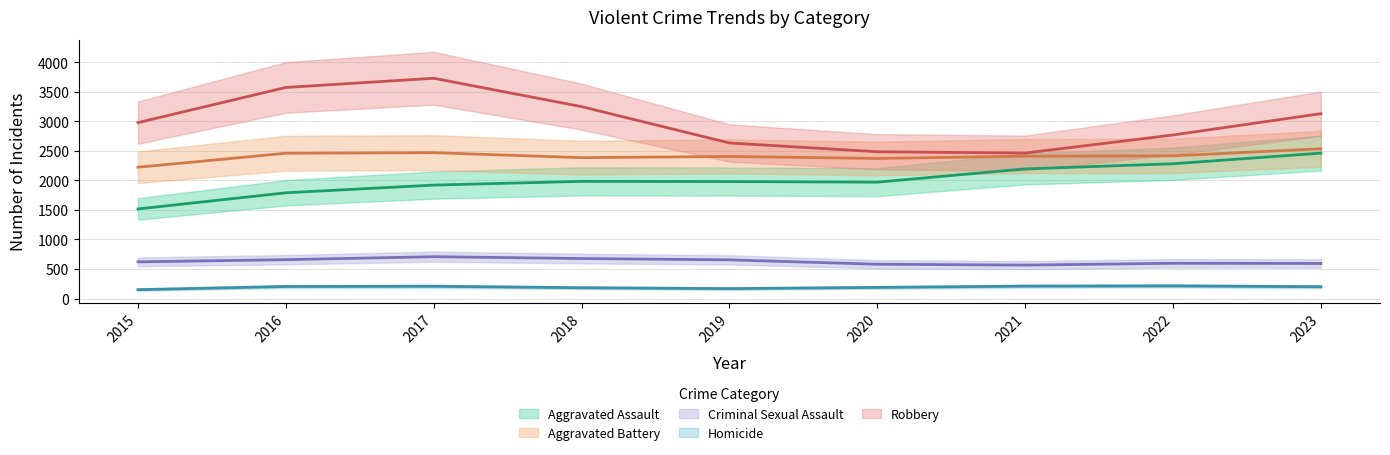

True or false: Aggravated Assault and Homicide intersect in this chart.

False